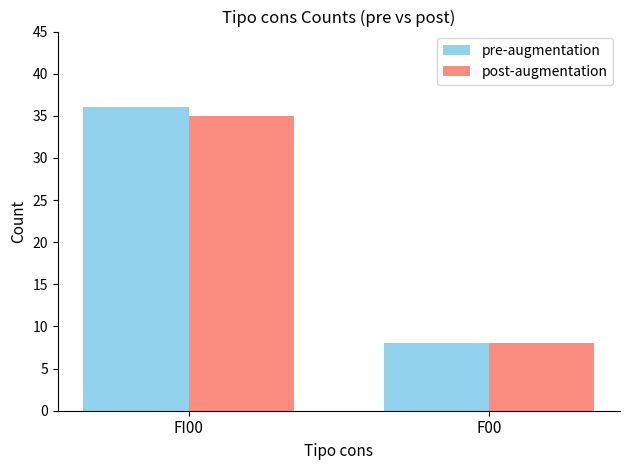

Reading left to right, transcribe all the data shown in this chart.

pre-augmentation: 36	8
post-augmentation: 35	8